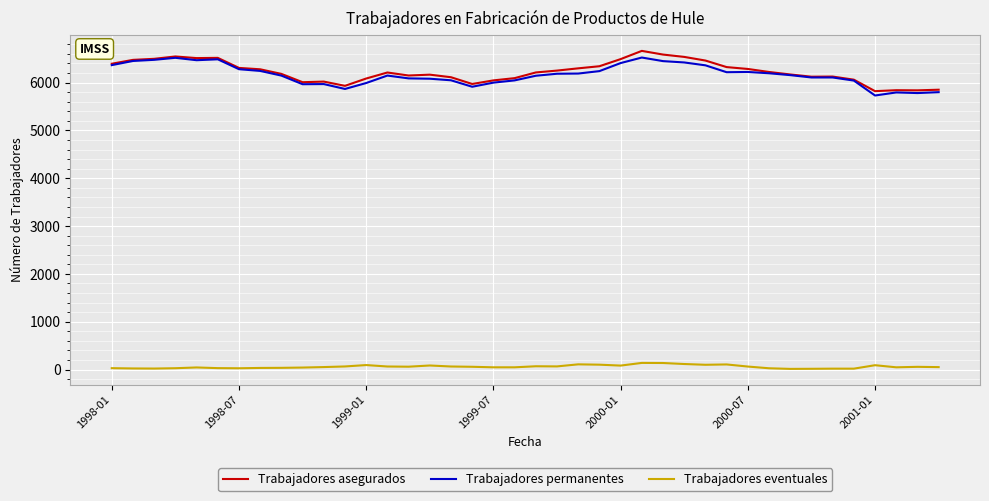

True or false: Trabajadores permanentes and Trabajadores eventuales cross at least once.

False